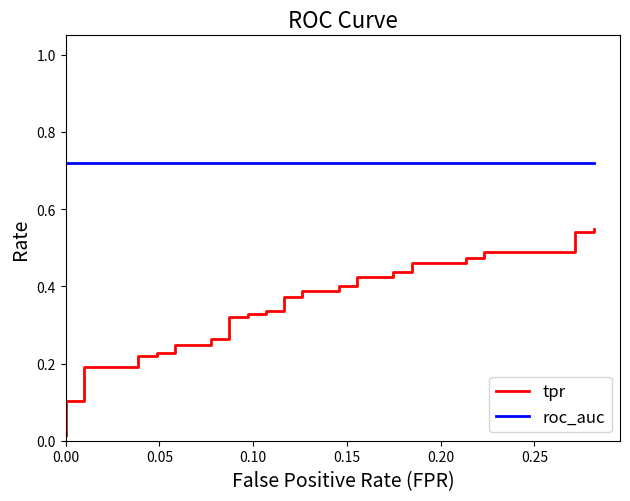

True or false: tpr has more than 1 points higher than both neighbors.

False